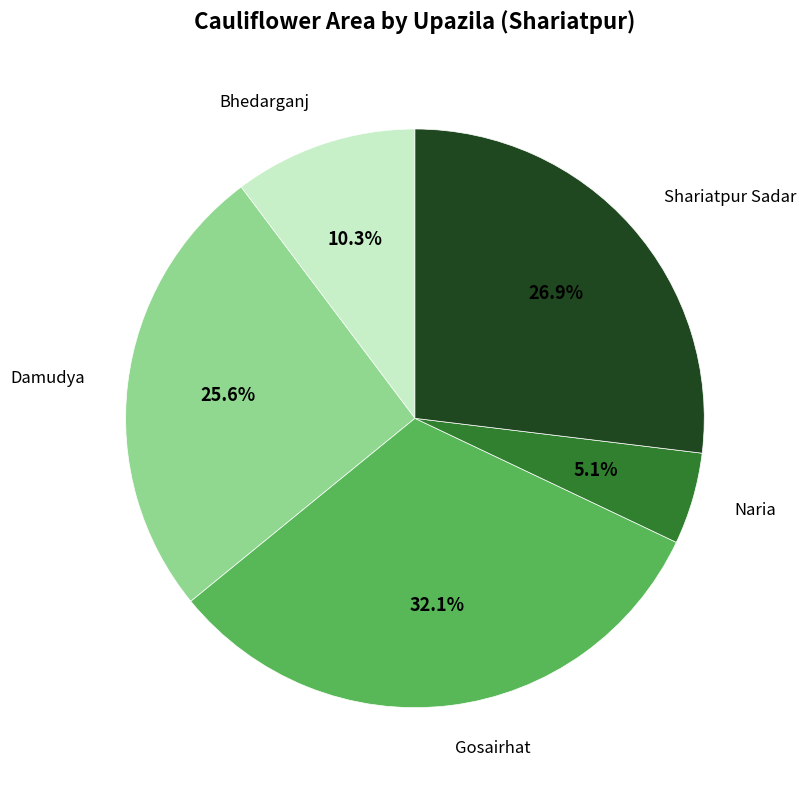

Is there a majority slice in this chart?

No